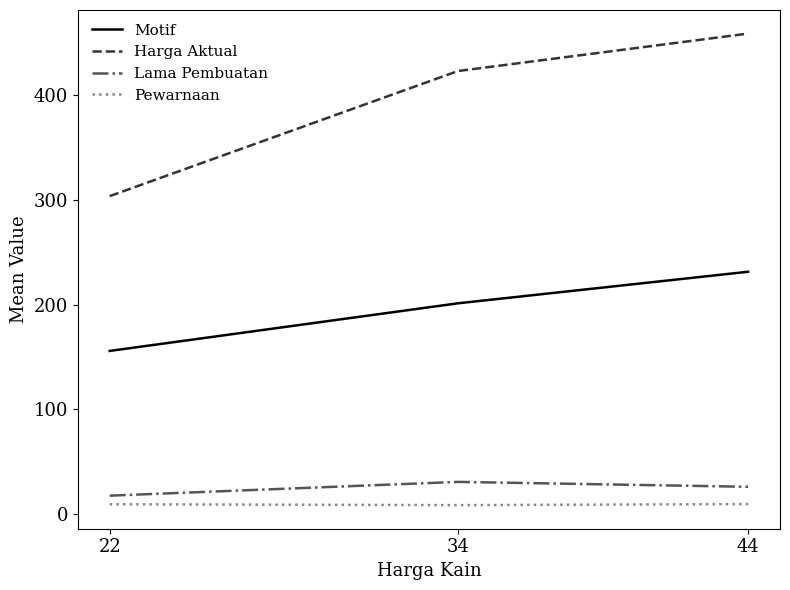

Is it true that Motif equals 201.4 at 34?

True